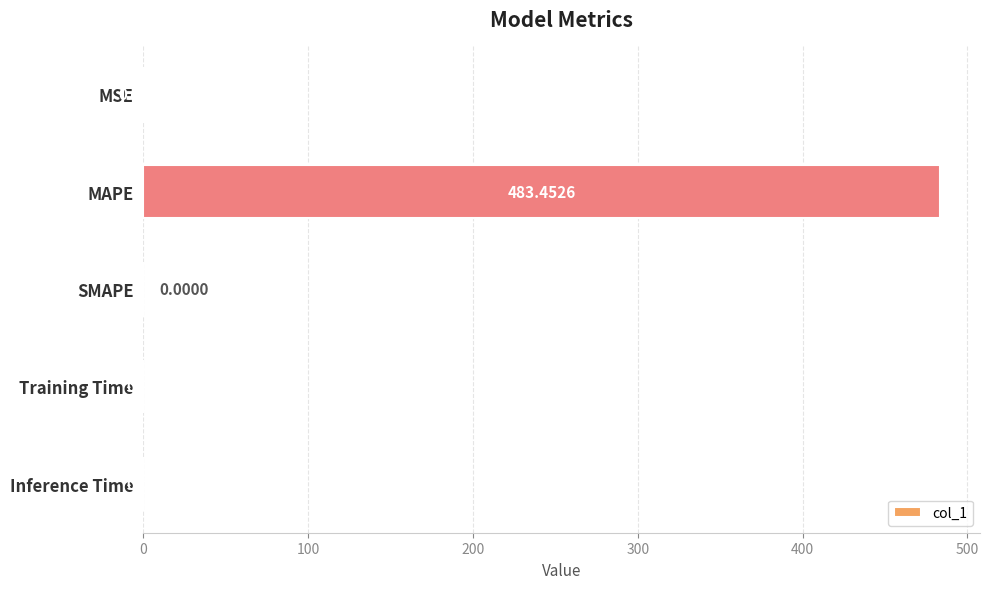

How many positive values are there?

4